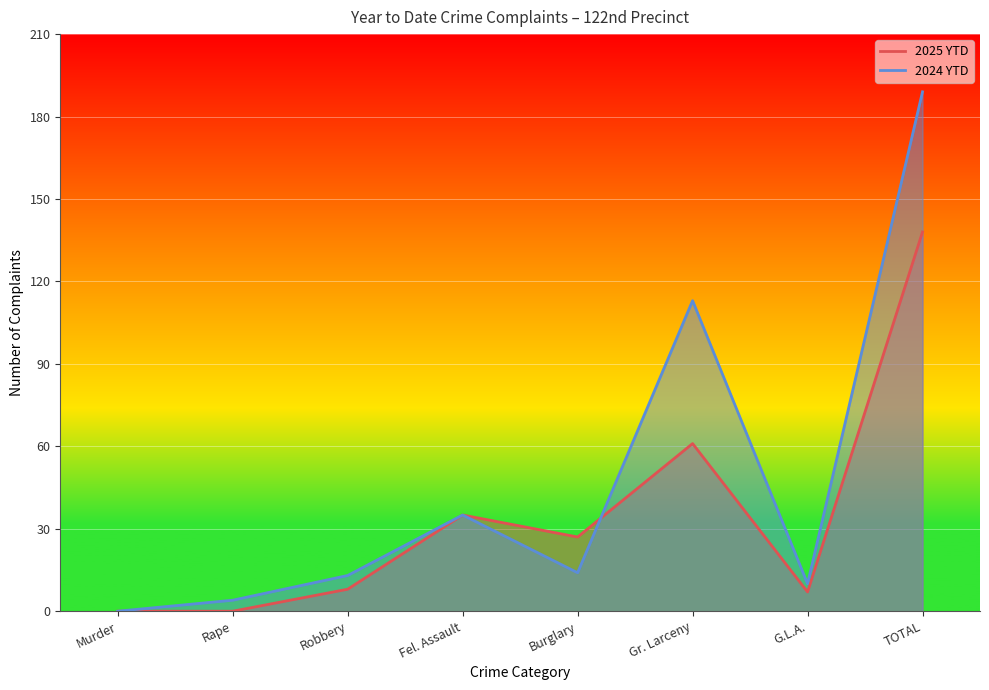

Which series has the largest range (max minus min)?

2024 YTD